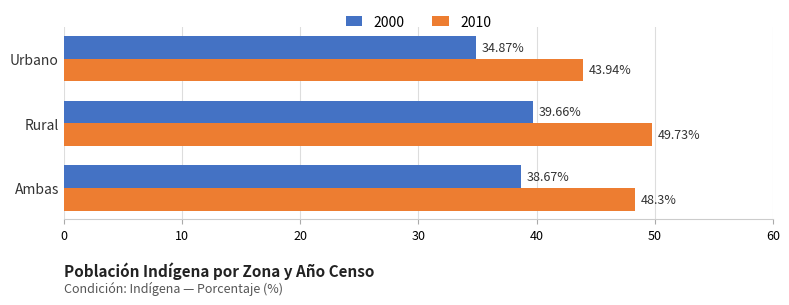

Rank the series by their maximum value, from lowest to highest.

2000, 2010